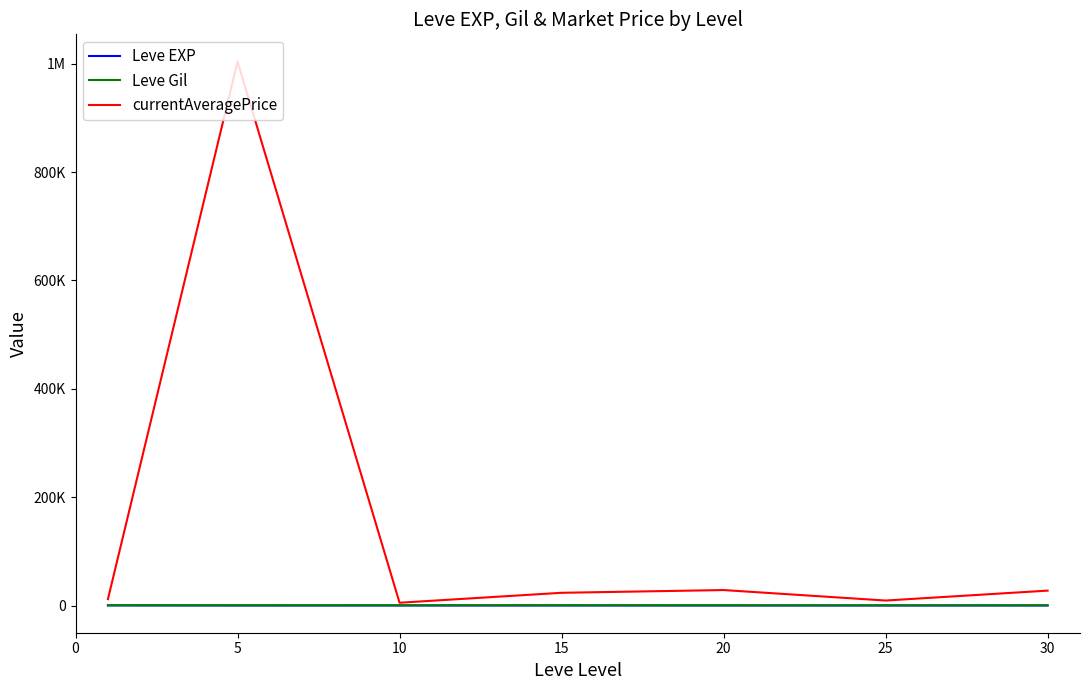

Does the chart have visible grid lines?

No